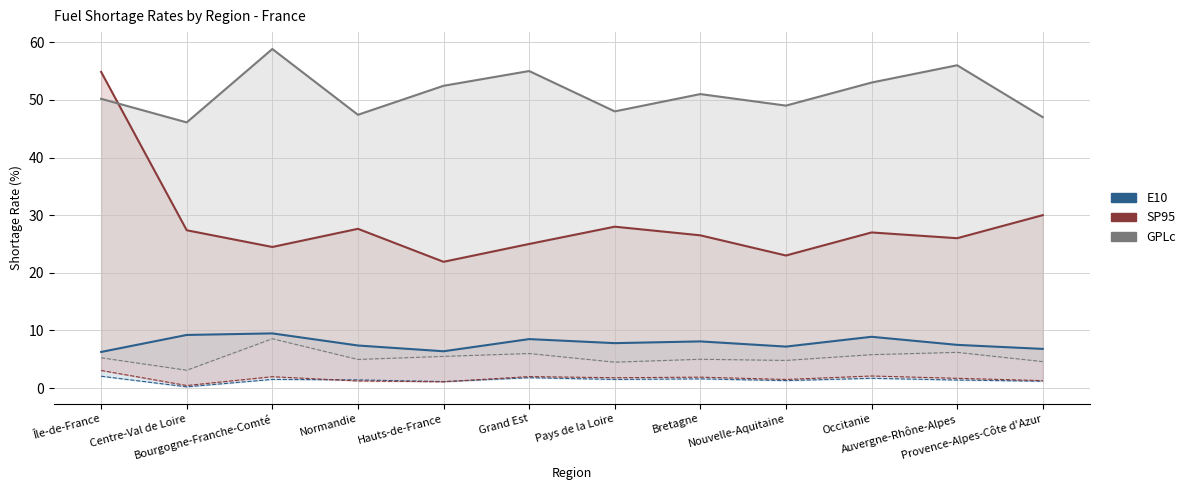

Rank the series by their average value, from highest to lowest.

GPLc (upper), SP95 (upper), E10 (upper)